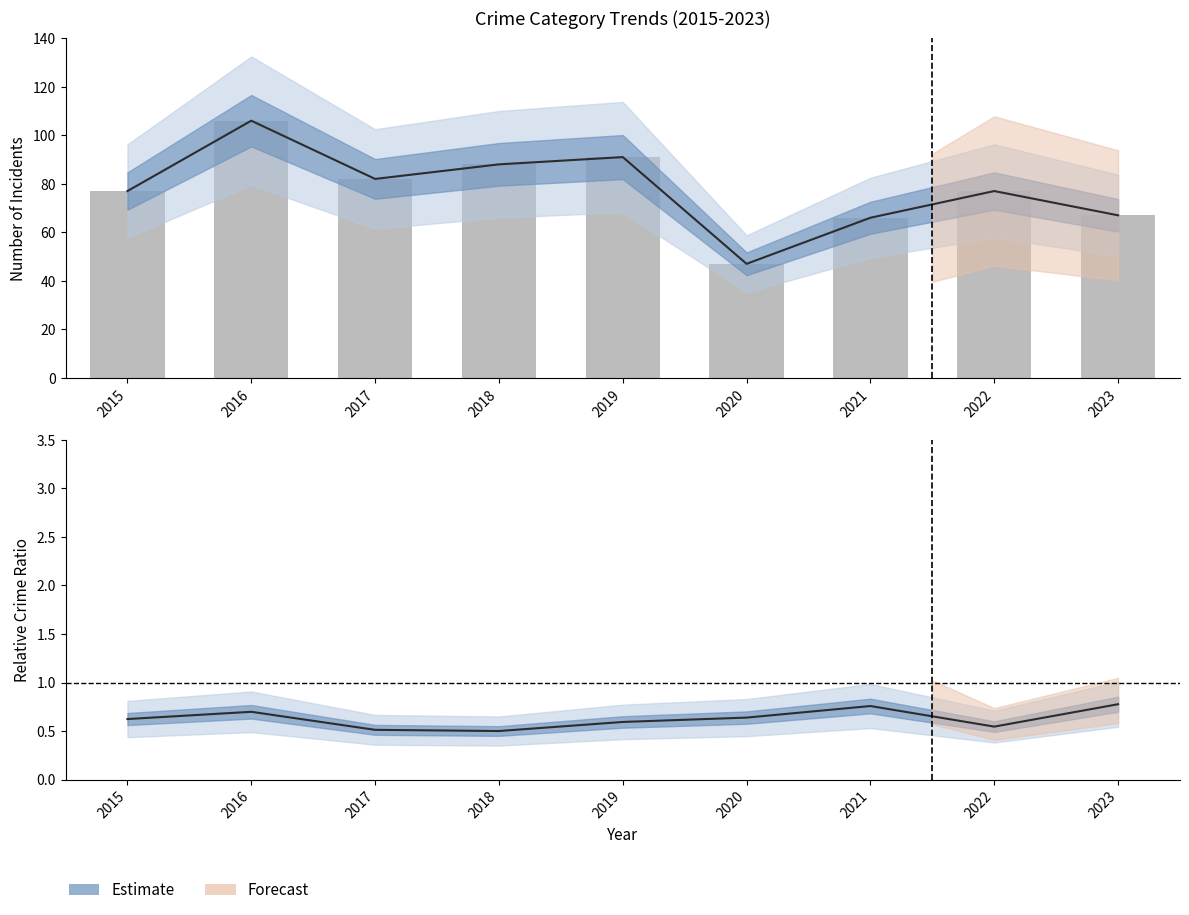

At which category is the sum across all series the highest?

2016